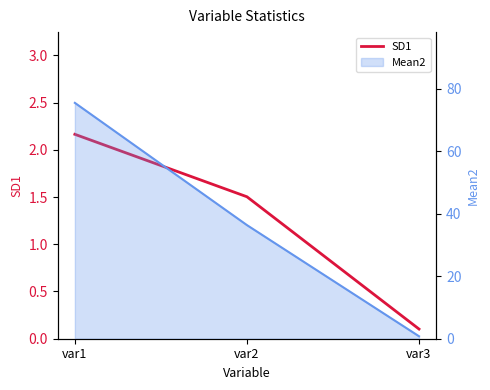

What is the greatest value displayed?

2.2